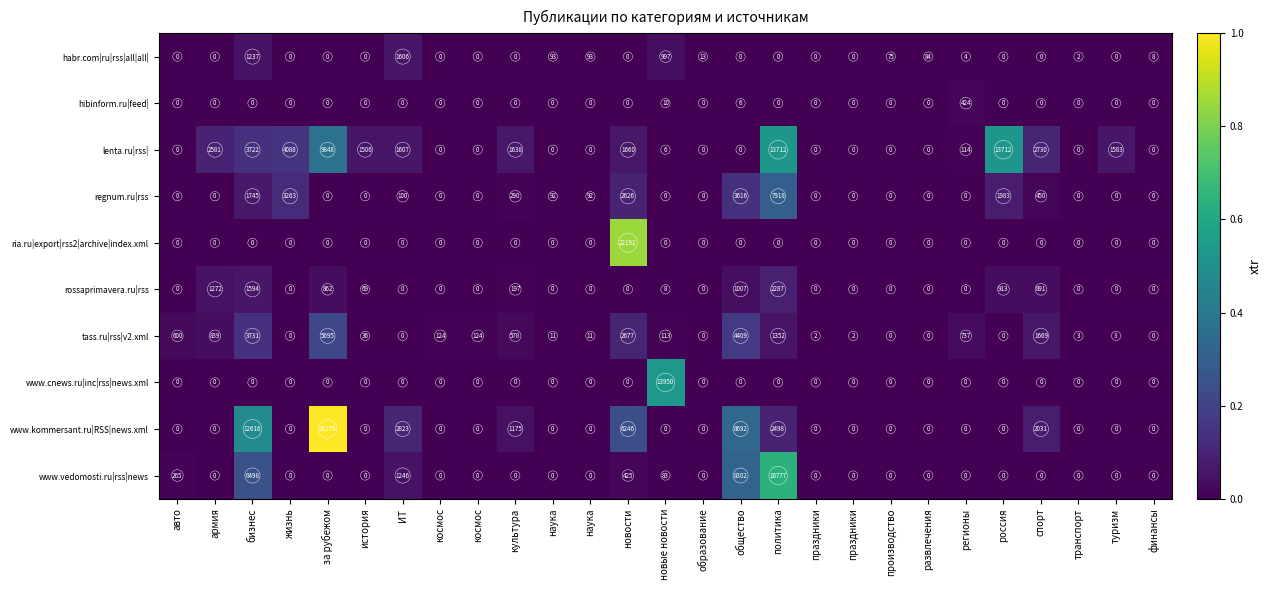

How many positive values does the ria.ru|export|rss2|archive|index.xml series have?

1